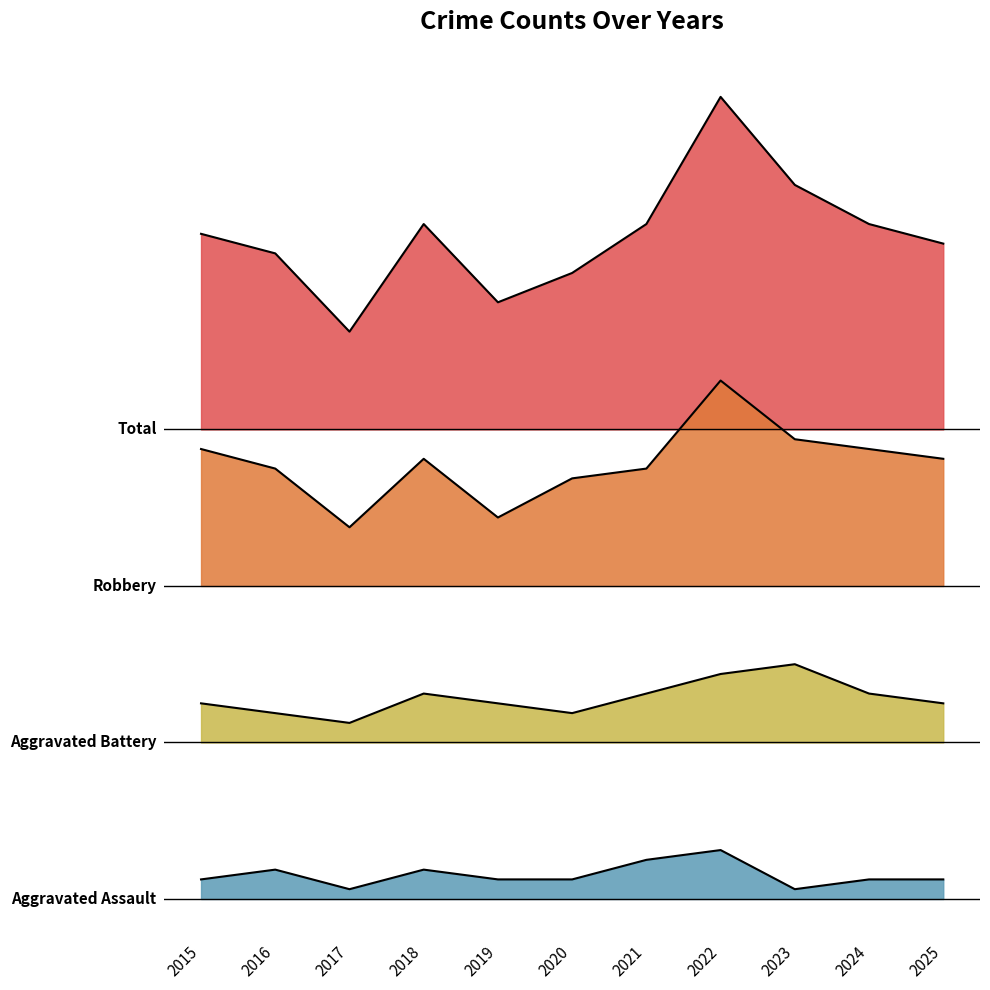

What is the approximate value of Robbery at 2023?

117.5